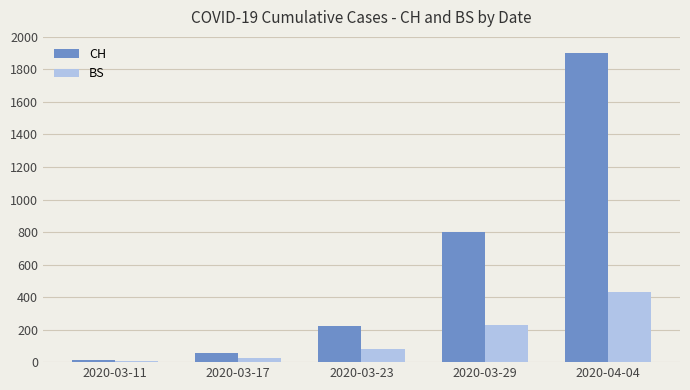

What is the sum of all CH values?

2988